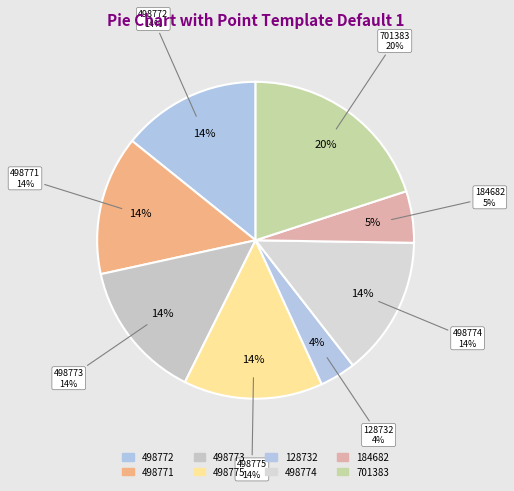

Rank the categories by value from lowest to highest.

128732, 184682, 498771, 498772, 498773, 498774, 498775, 701383